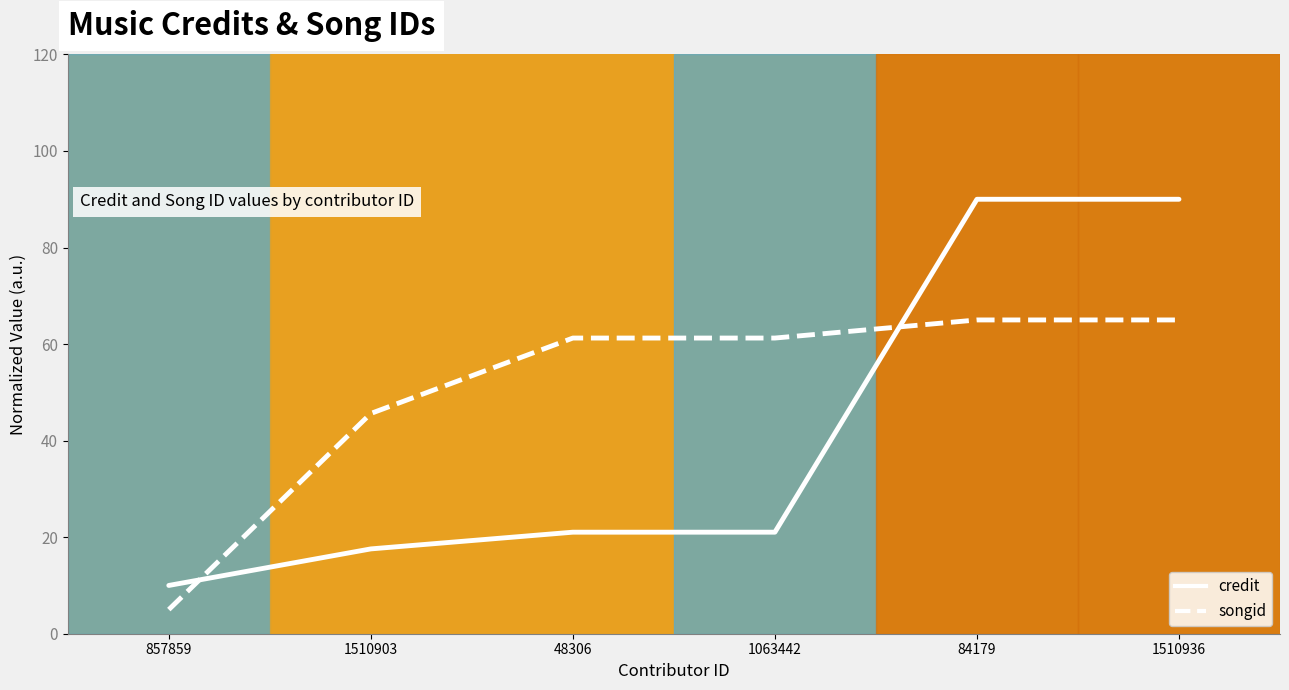

Does the chart display data point markers on the line(s)?

No